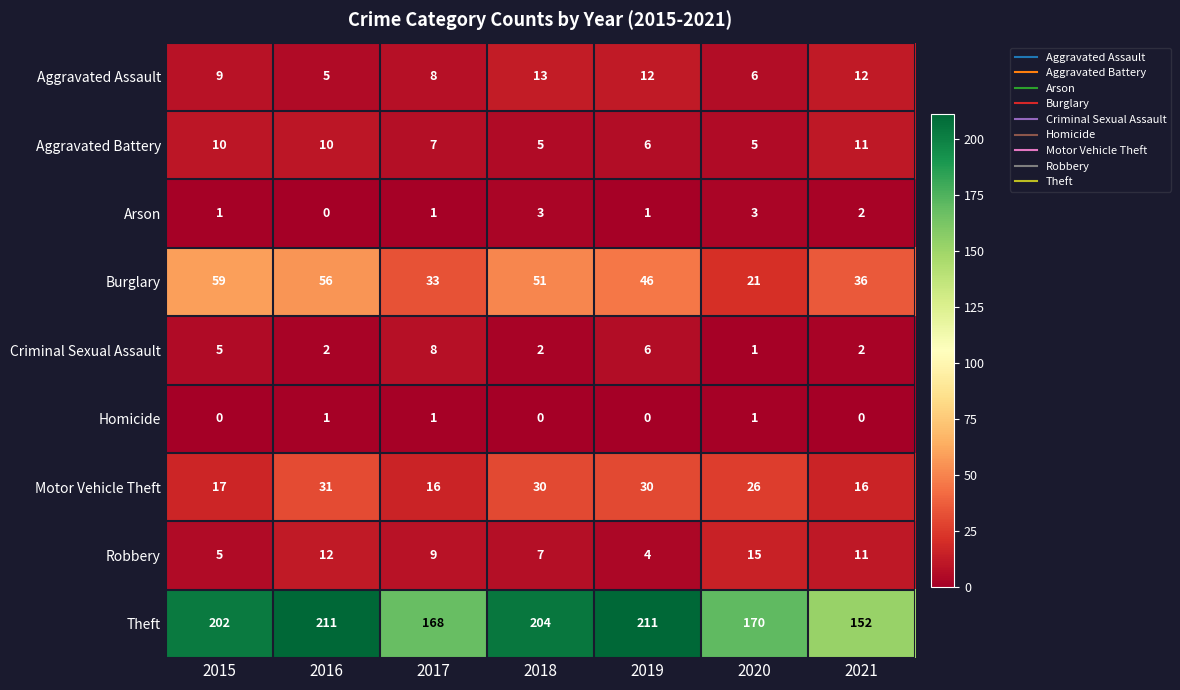

True or false: Robbery has a value of 20 at 2016.

False